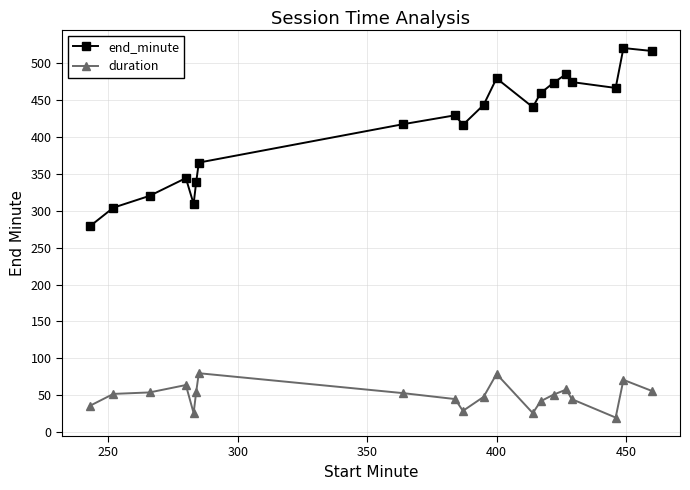

What is the sum of all duration values?

990